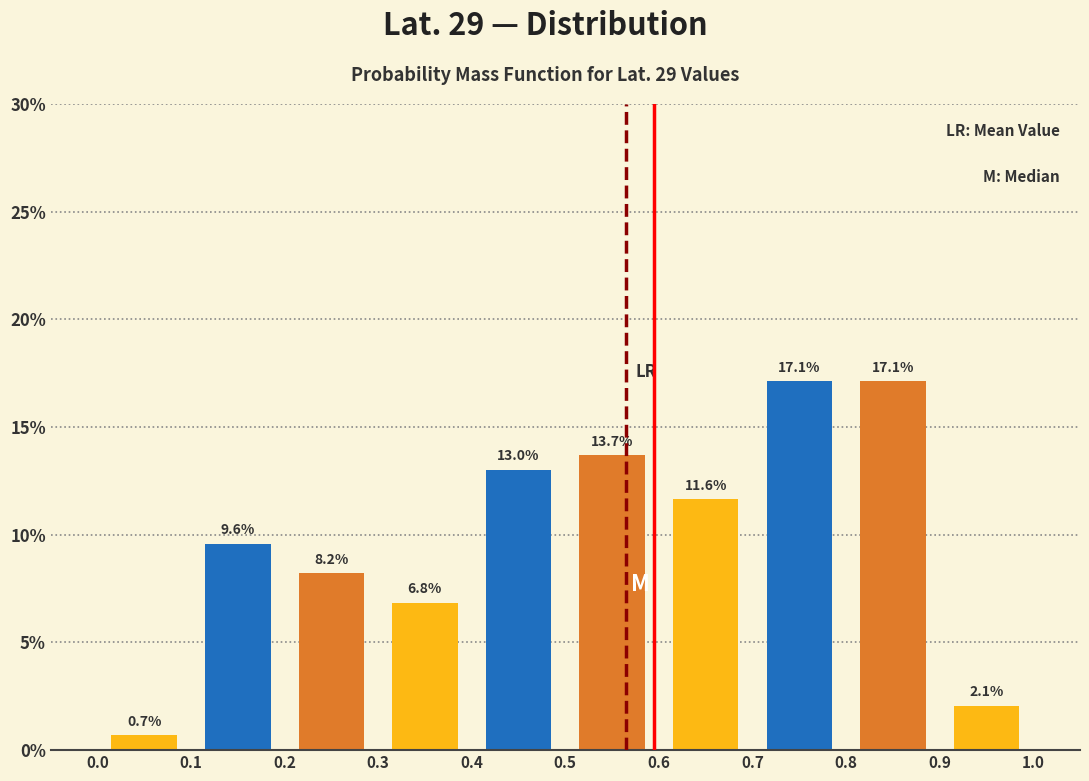

Reading left to right, transcribe this chart: for each bar, give the range it covers on the x-axis and its height.

0.0 to 0.1: 0.7
0.1 to 0.2: 9.6
0.2 to 0.3: 8.2
0.3 to 0.4: 6.8
0.4 to 0.5: 13.0
0.5 to 0.6: 13.7
0.6 to 0.7: 11.6
0.7 to 0.8: 17.1
0.8 to 0.9: 17.1
0.9 to 1.0: 2.1